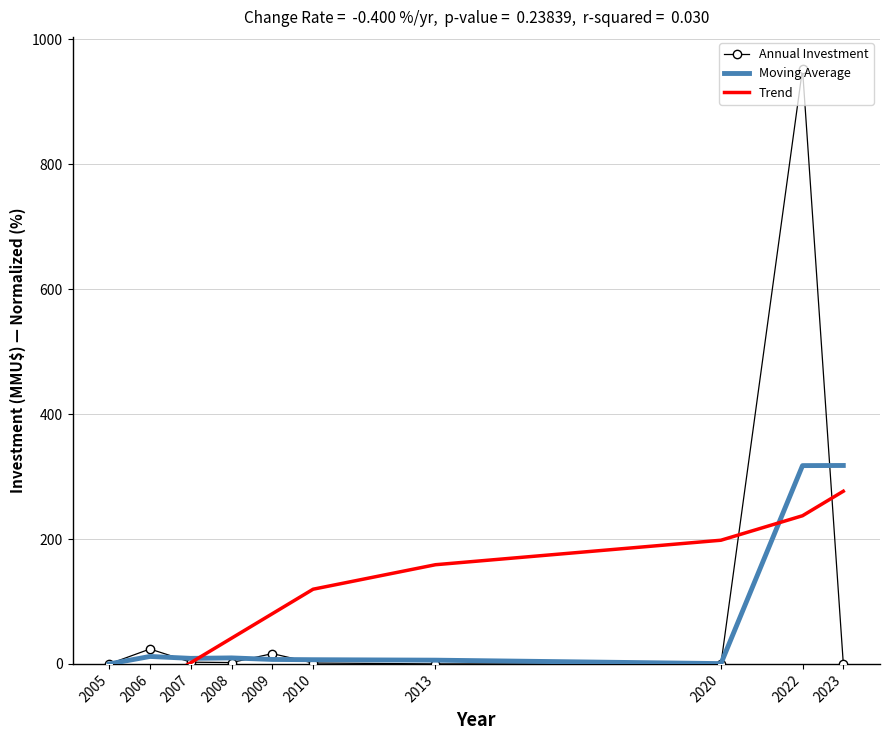

What is the difference between the highest and lowest values at 2007?

6.9